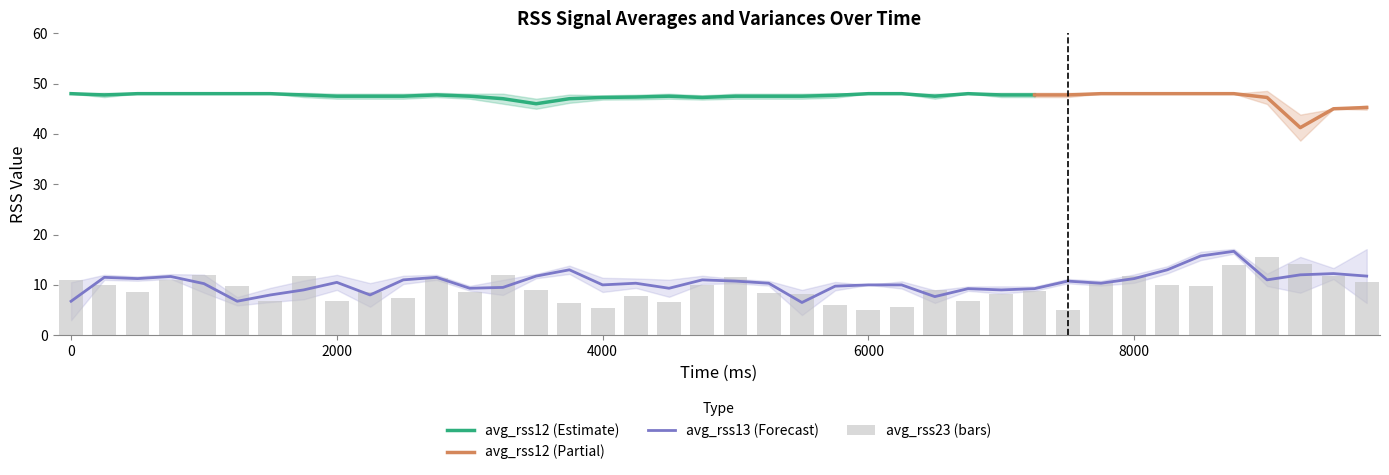

What is the difference between the second highest and second lowest values in the avg_rss23 series?

9.2